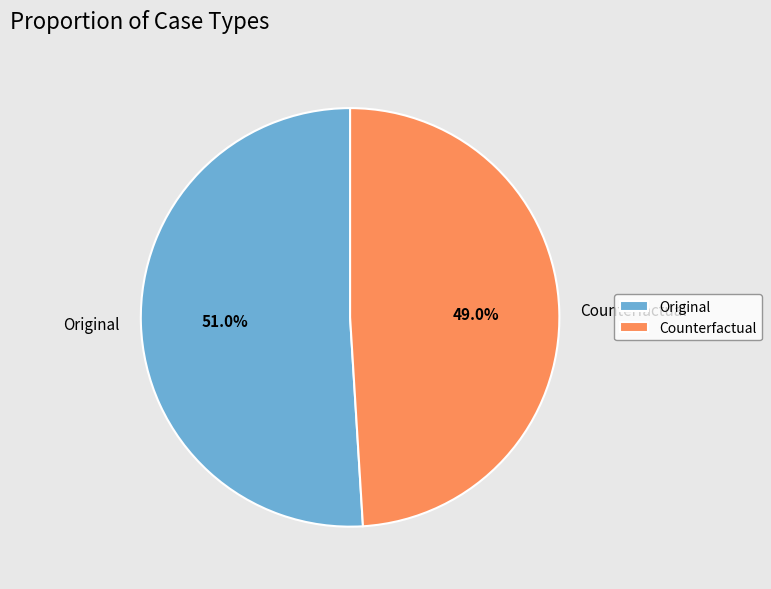

Does Original account for over 50% of the chart?

Yes